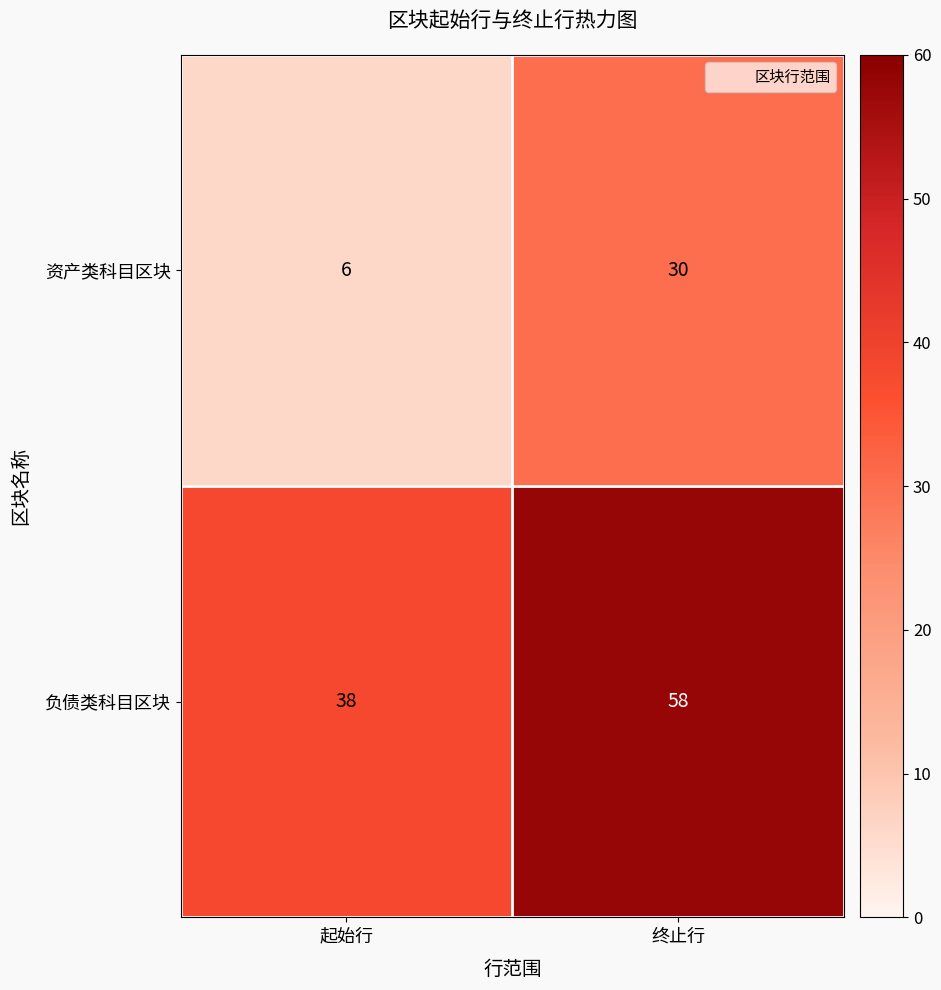

Rank the series at 终止行 from highest to lowest value.

负债类科目区块, 资产类科目区块